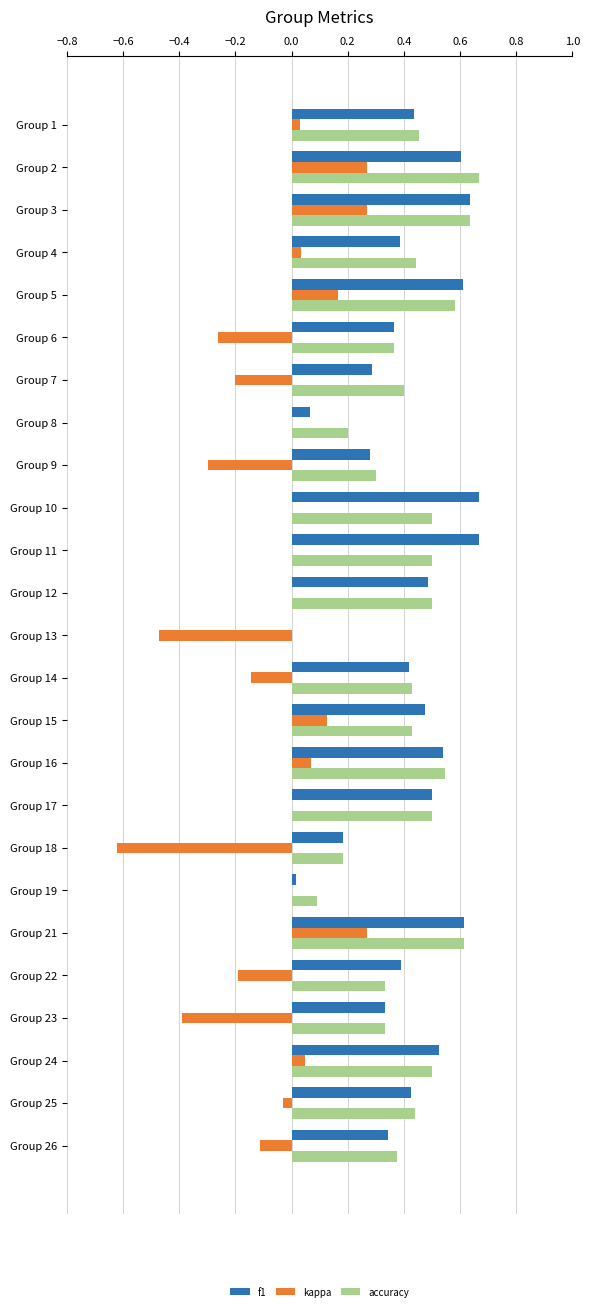

Which series changed the most between Group 8 and Group 26?

f1